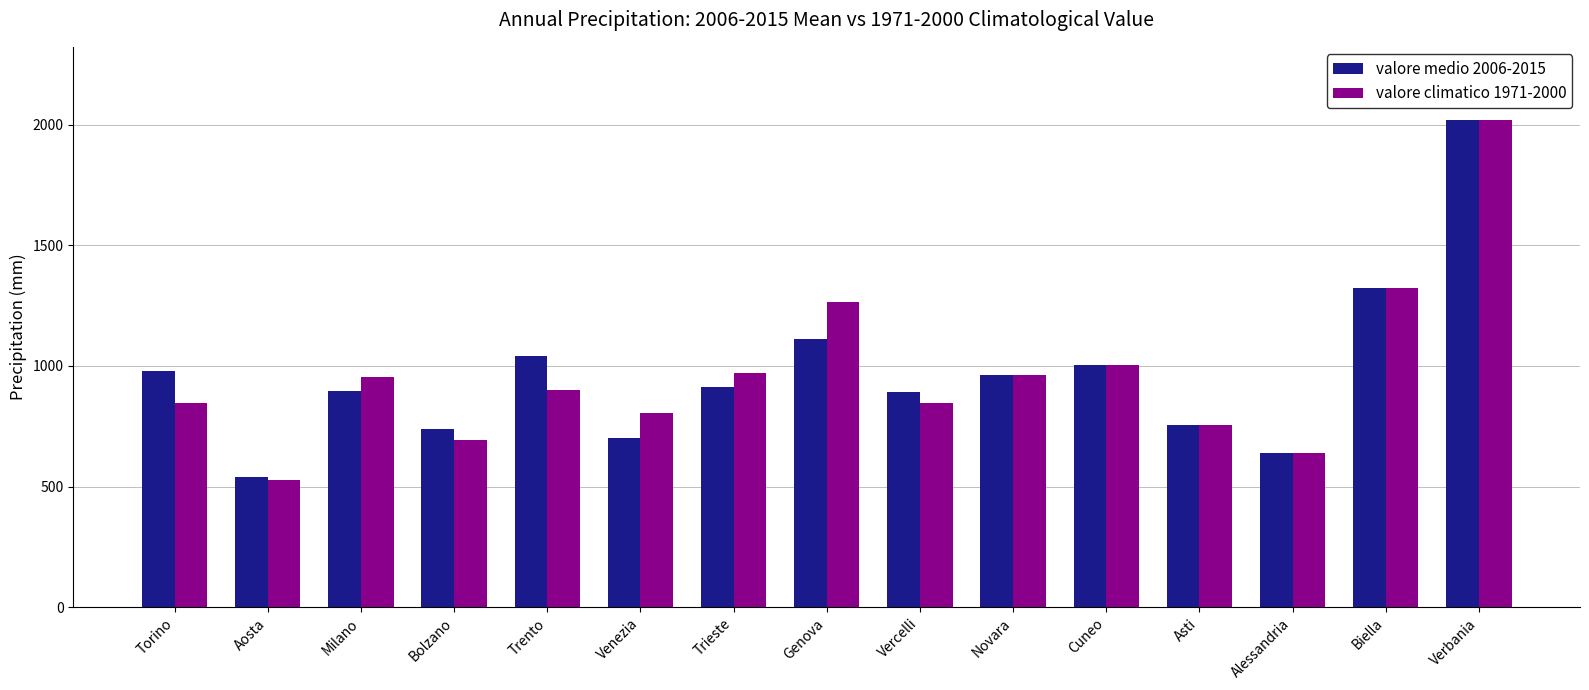

Which category has the highest value in the valore medio 2006-2015 series?

Verbania